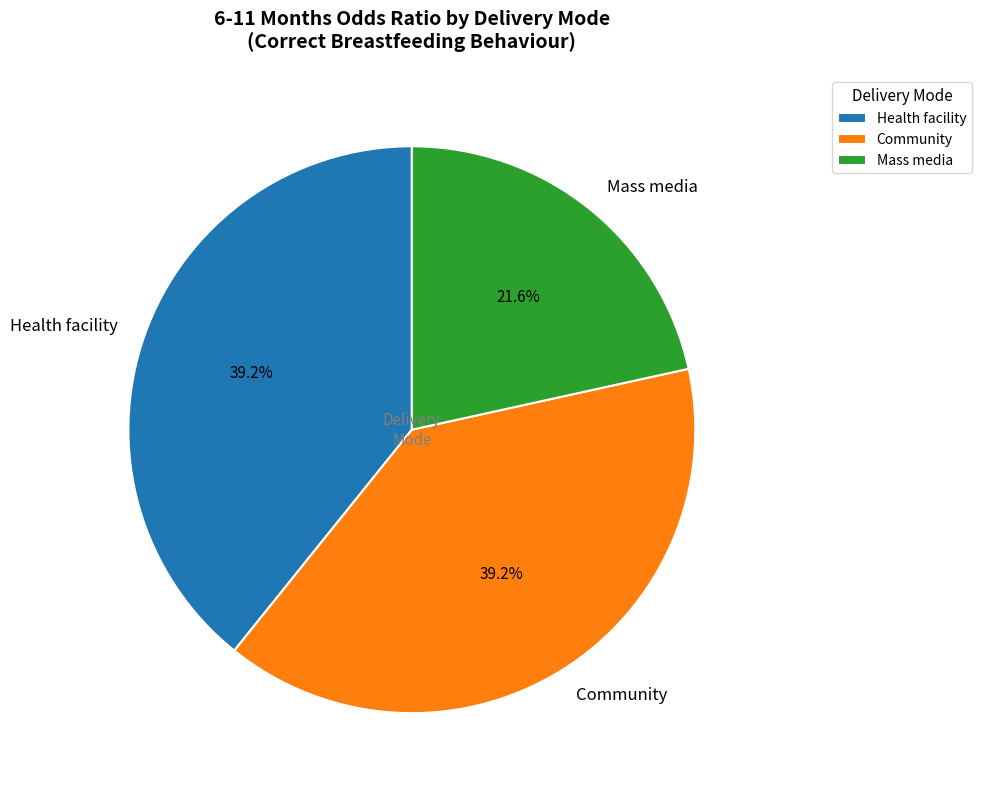

The Community slice represents 46% of the pie. True or false?

False